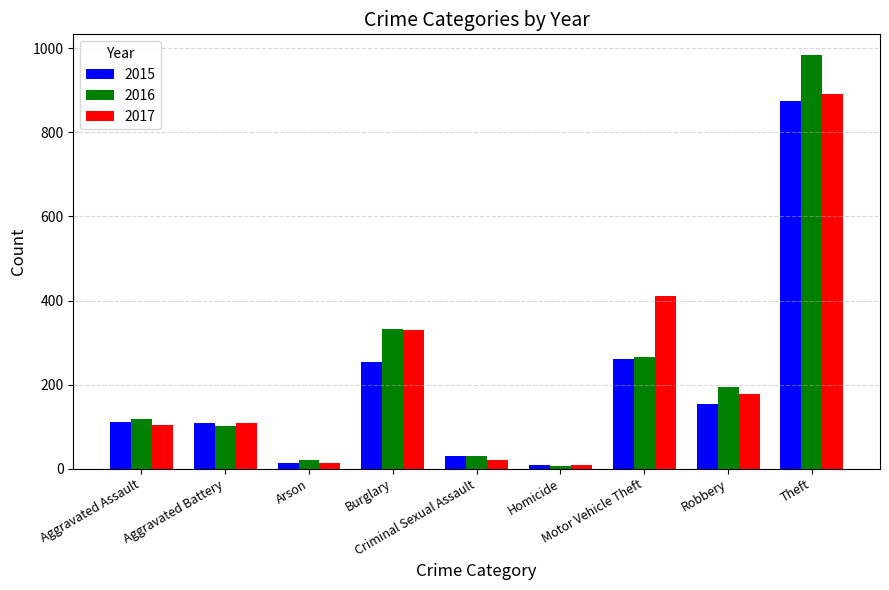

What position from the left is Aggravated Battery?

2